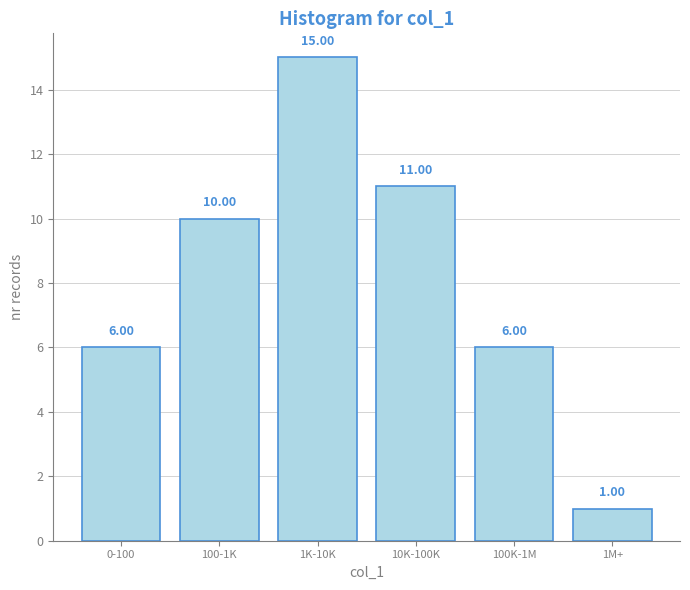

What is the ratio of the value at 100K-1M to the value at 10K-100K?

0.5